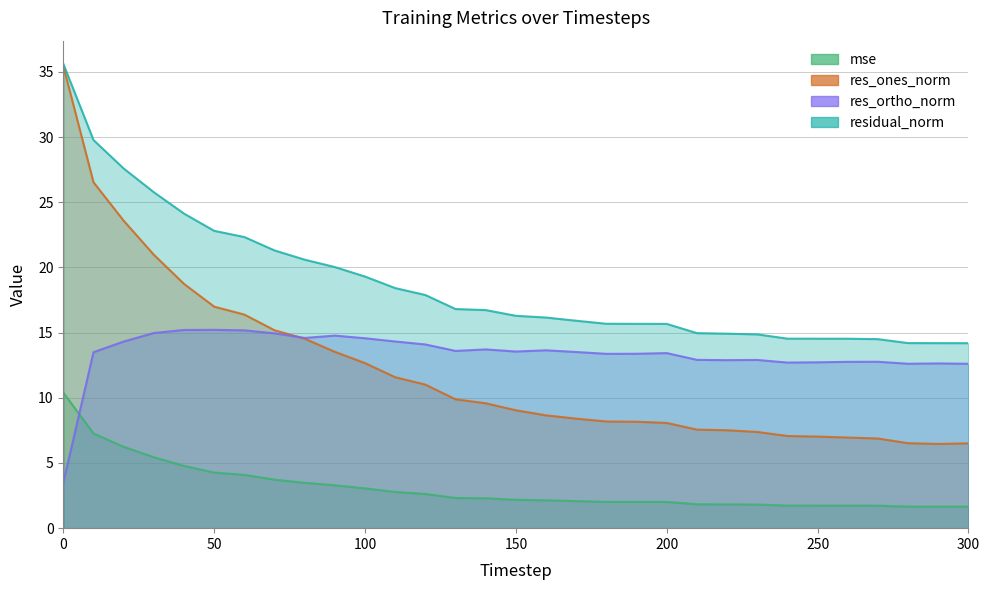

At which label is mse closest to 6?

20